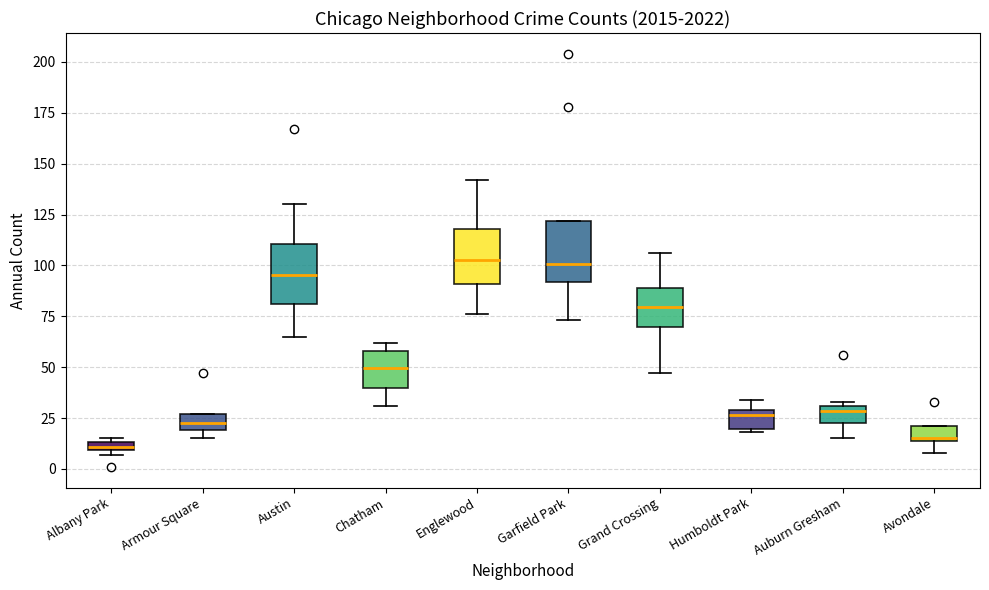

Where is the upper edge of the box for Chatham on the y-axis? The values are not printed on the chart, so give them approximately, as read against the axis.

60